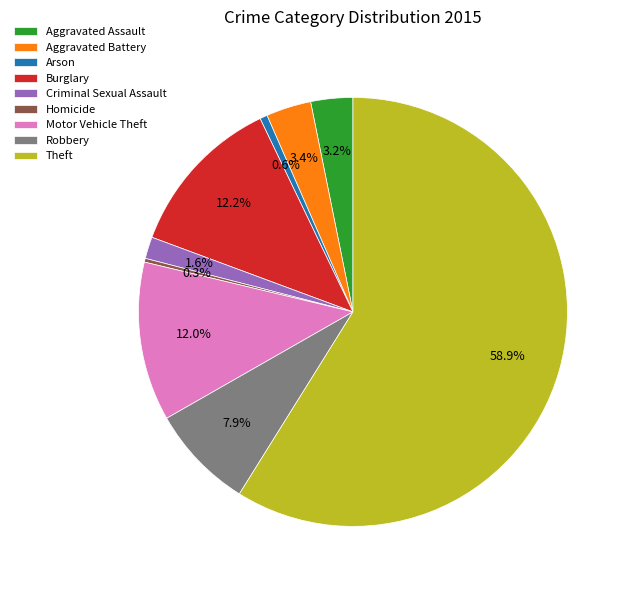

What is the majority slice?

Theft